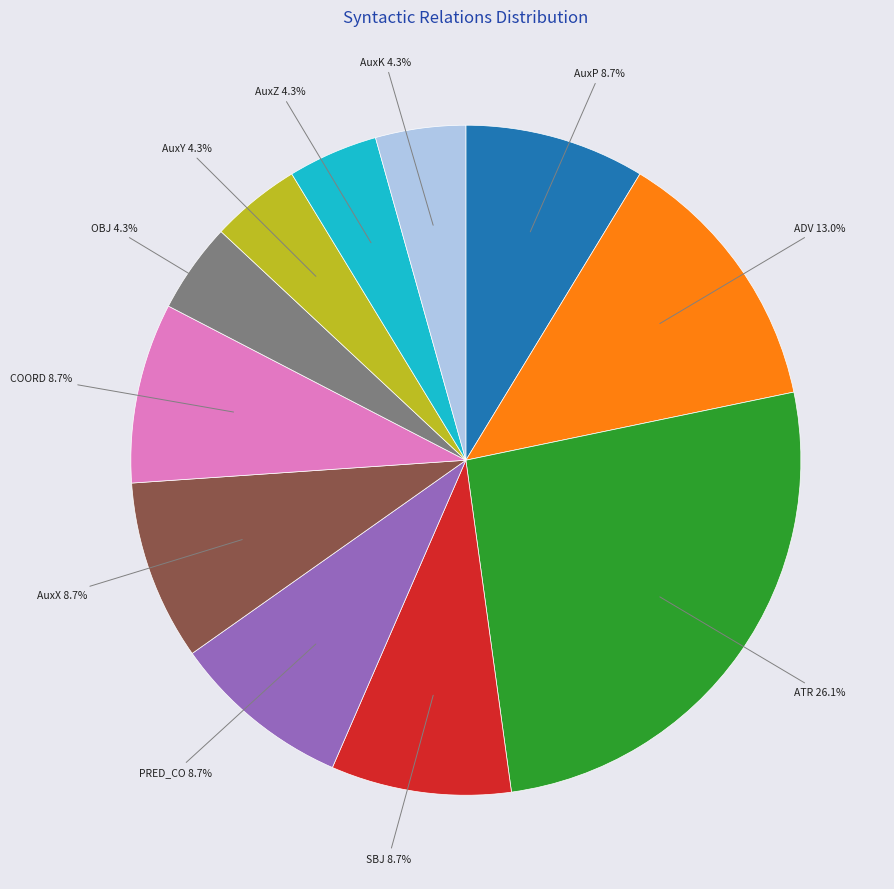

Does any single category account for the majority?

No